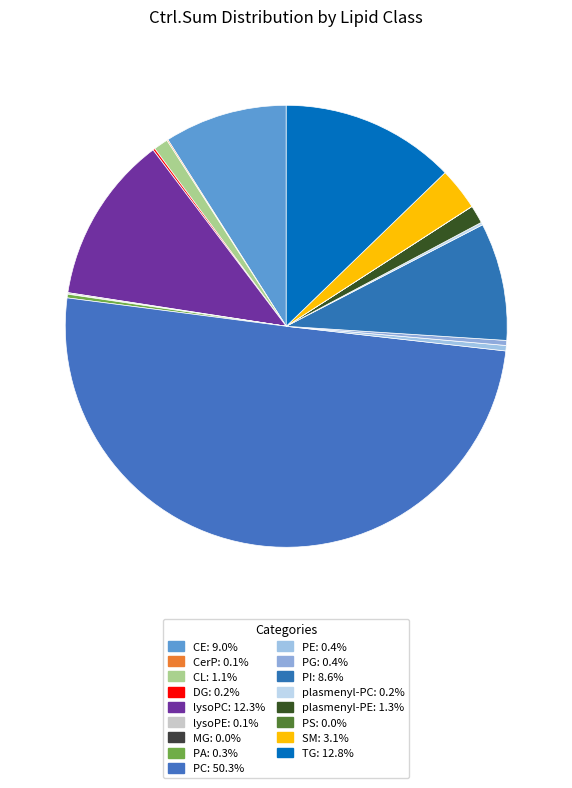

To the nearest percent, what is the combined percentage of TG and MG?

13%